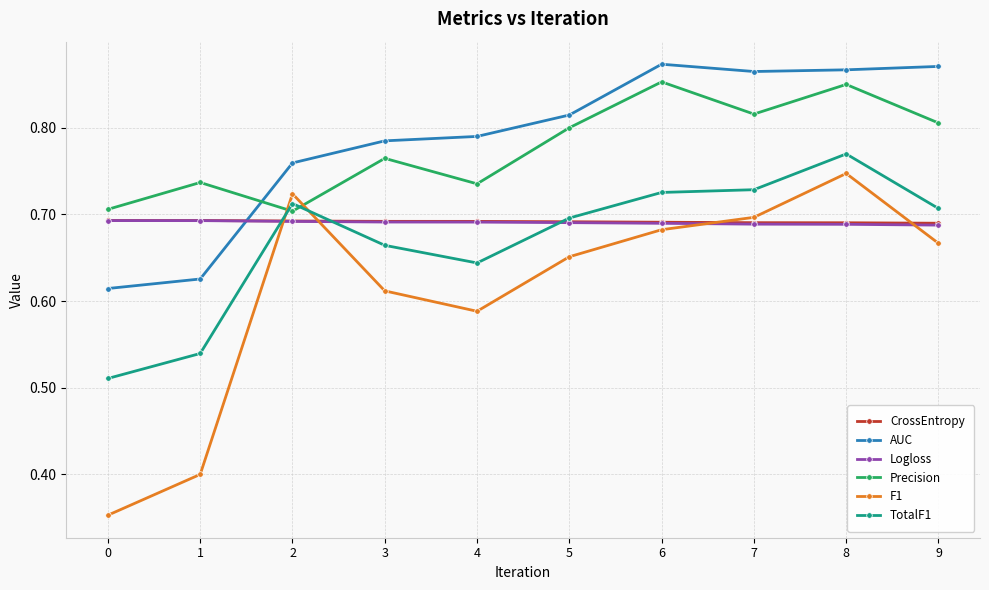

Which series changed the most between 7 and 9?

F1